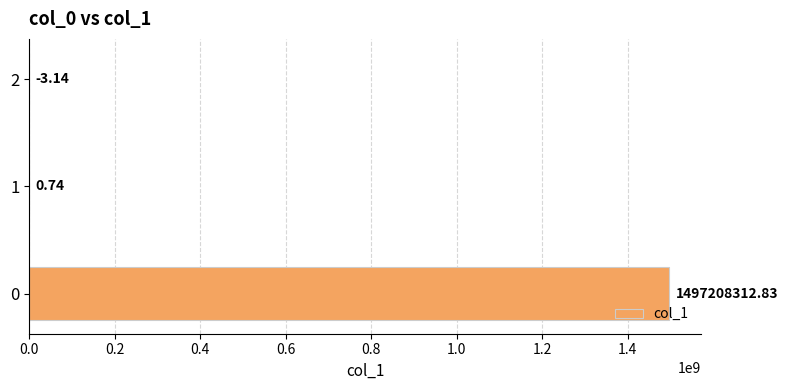

Count the number of values greater than 0.

2